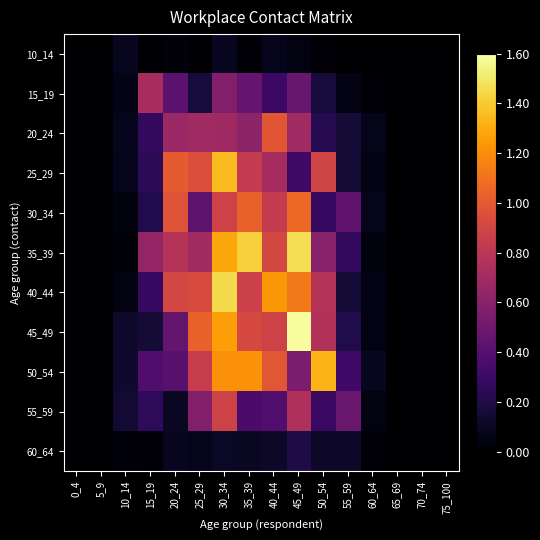

Which has a higher value, 55_59 or 45_49?

45_49